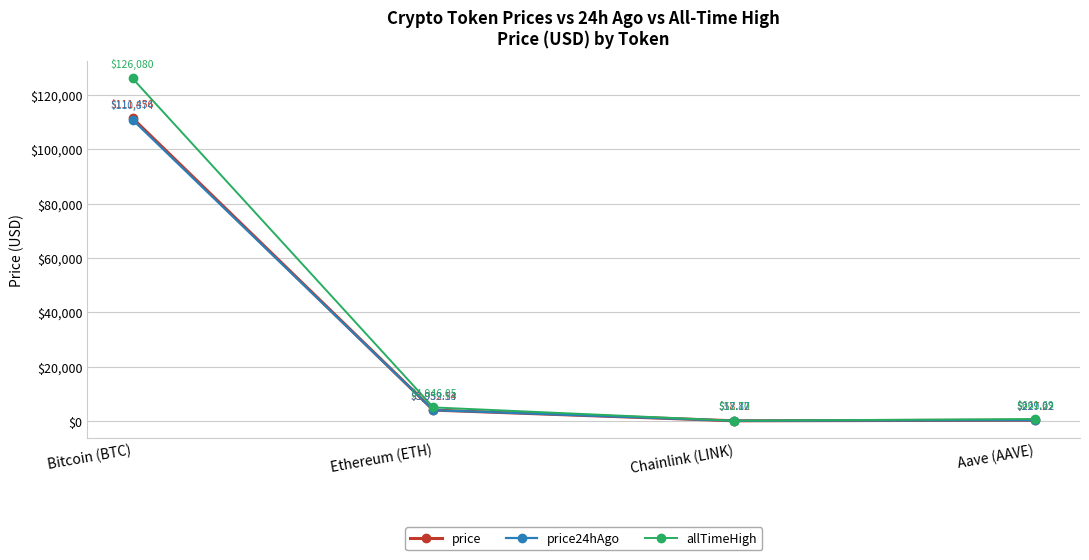

How many lines are shown in the chart?

3